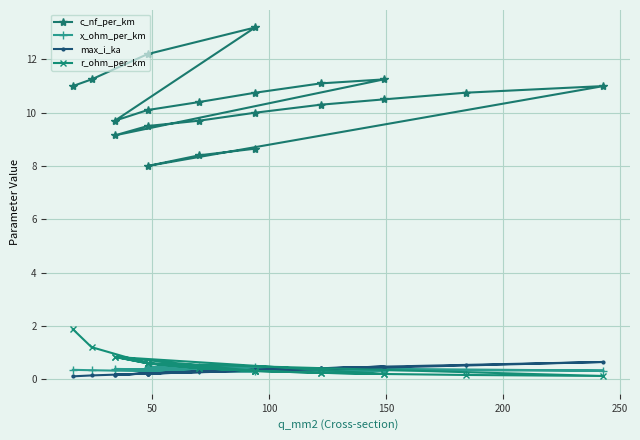

How many lines are shown in the chart?

4